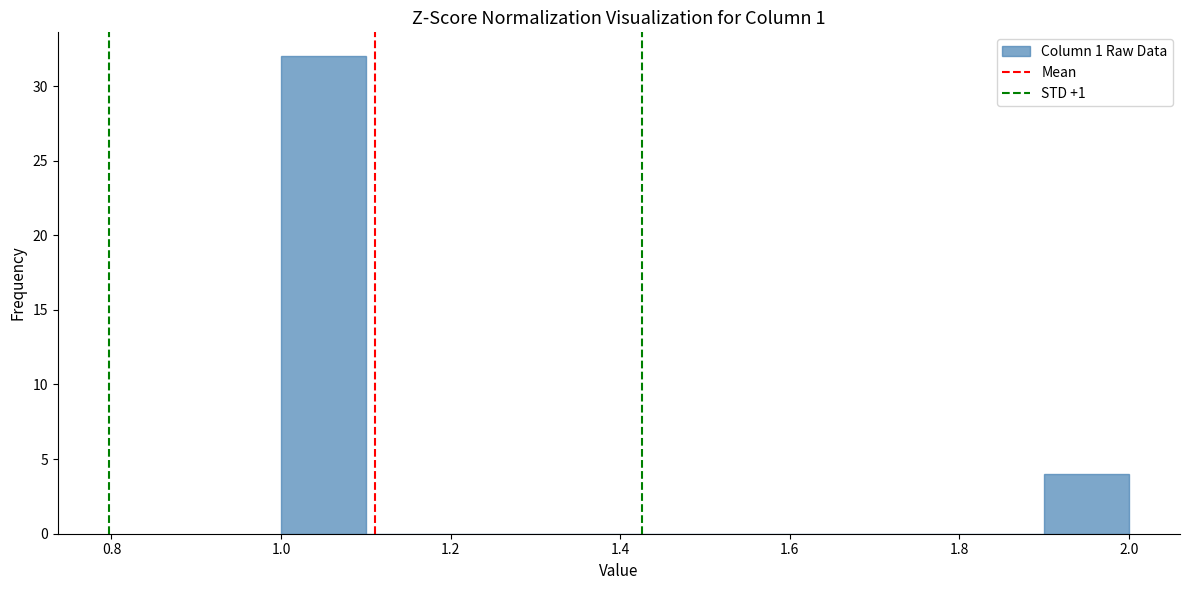

Over which range of the x-axis is the bar tallest?

1.0 to 1.1